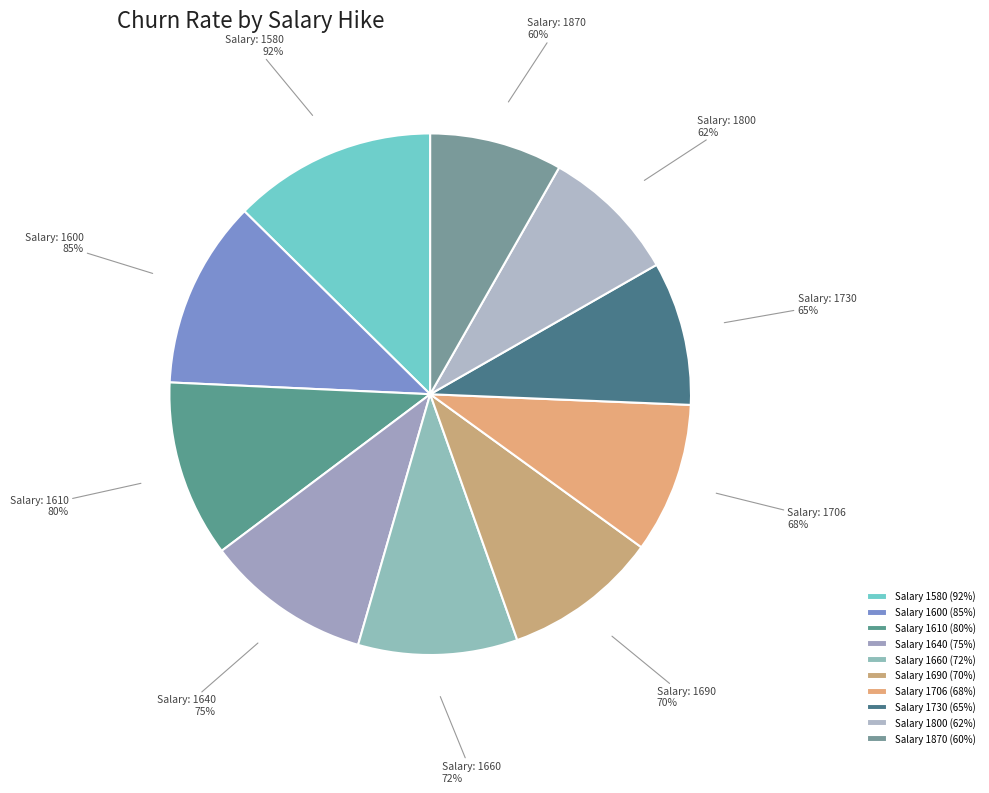

To the nearest percent, what is the average slice percentage?

10%